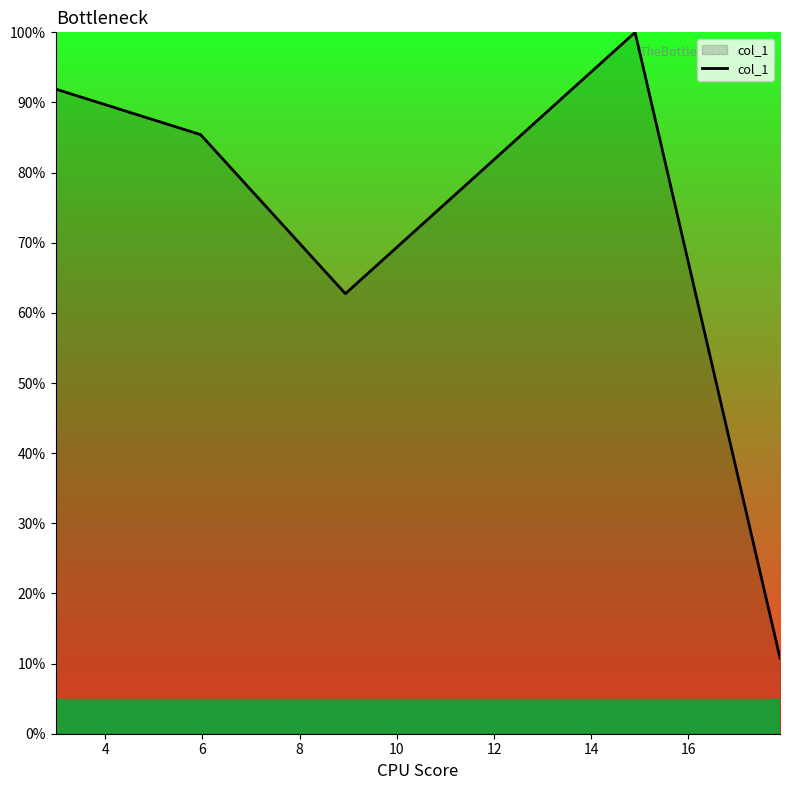

Is this an area chart (filled region under the line)?

Yes